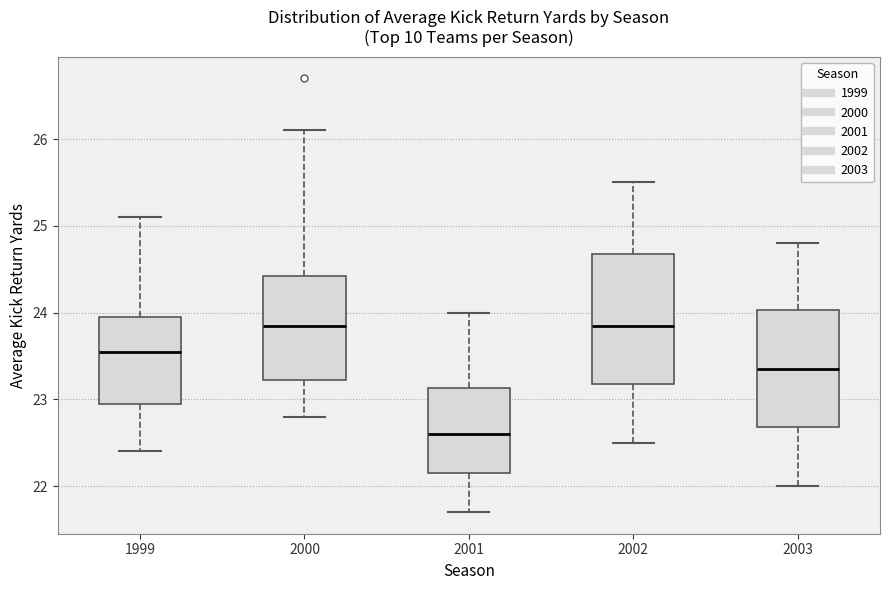

Where is the lower edge of the box at x = 2002 on the y-axis? The values are not printed on the chart, so give them approximately, as read against the axis.

23.2